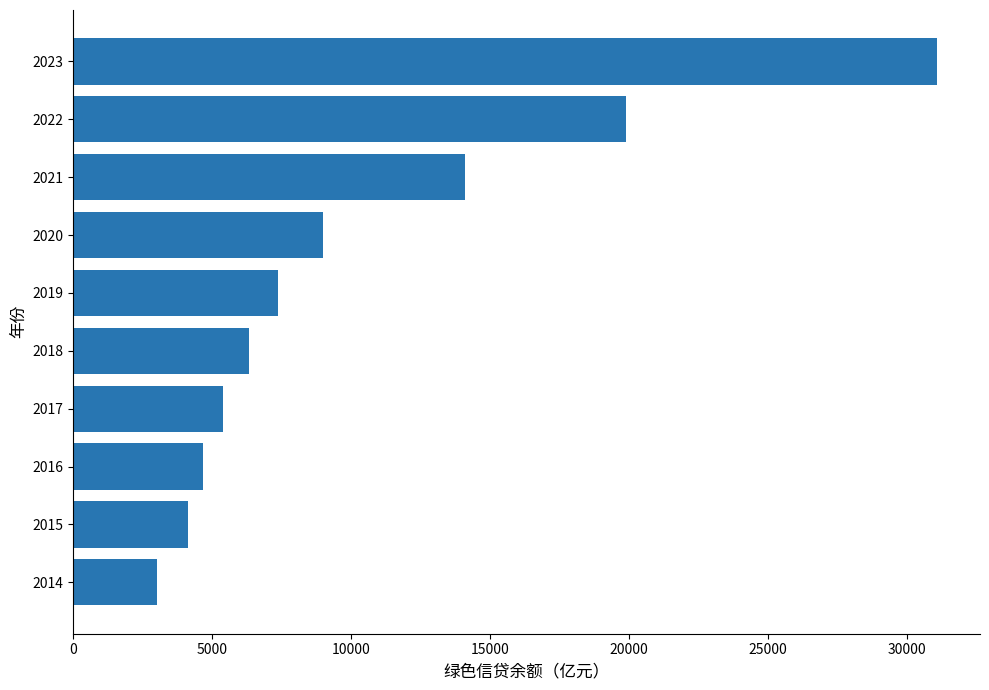

What is the ratio of the value at 2021 to the value at 2014?

4.7